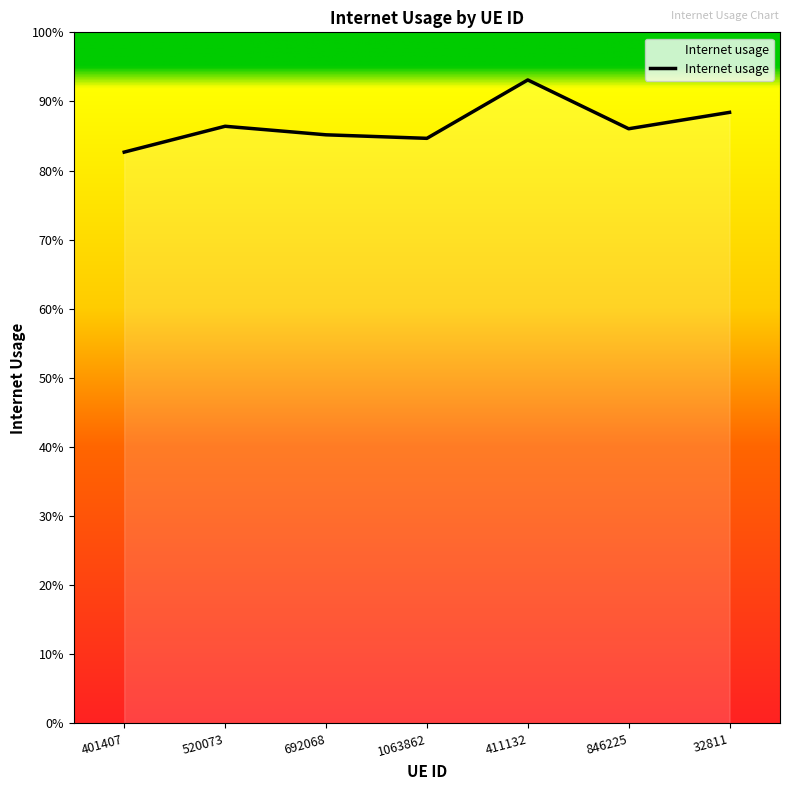

Does the chart have visible grid lines?

No